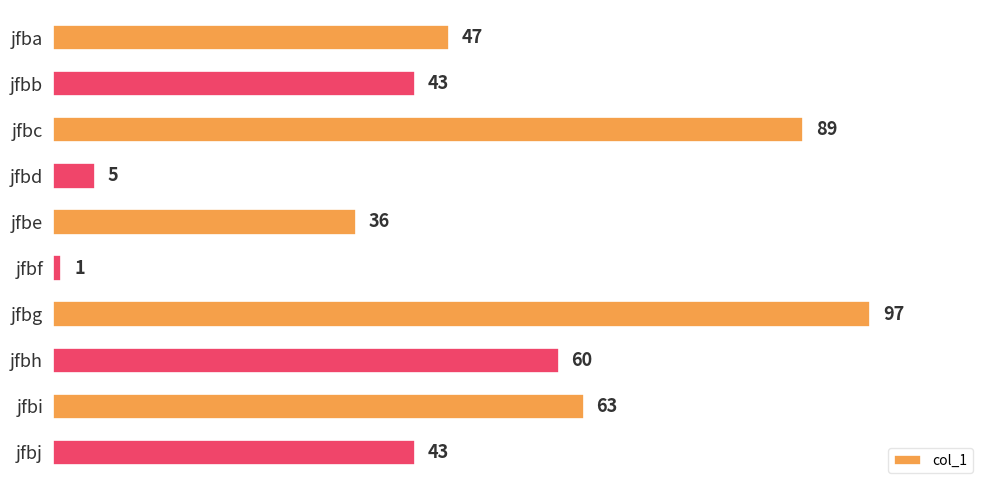

Reading top to bottom, list all the values displayed in this chart.

47	43	89	5	36	1	97	60	63	43